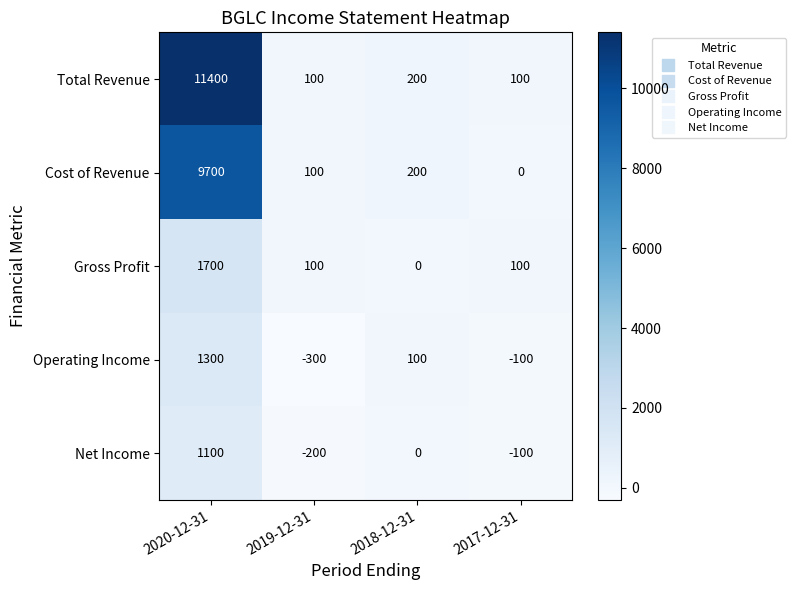

Which series has the widest spread of values?

Total Revenue